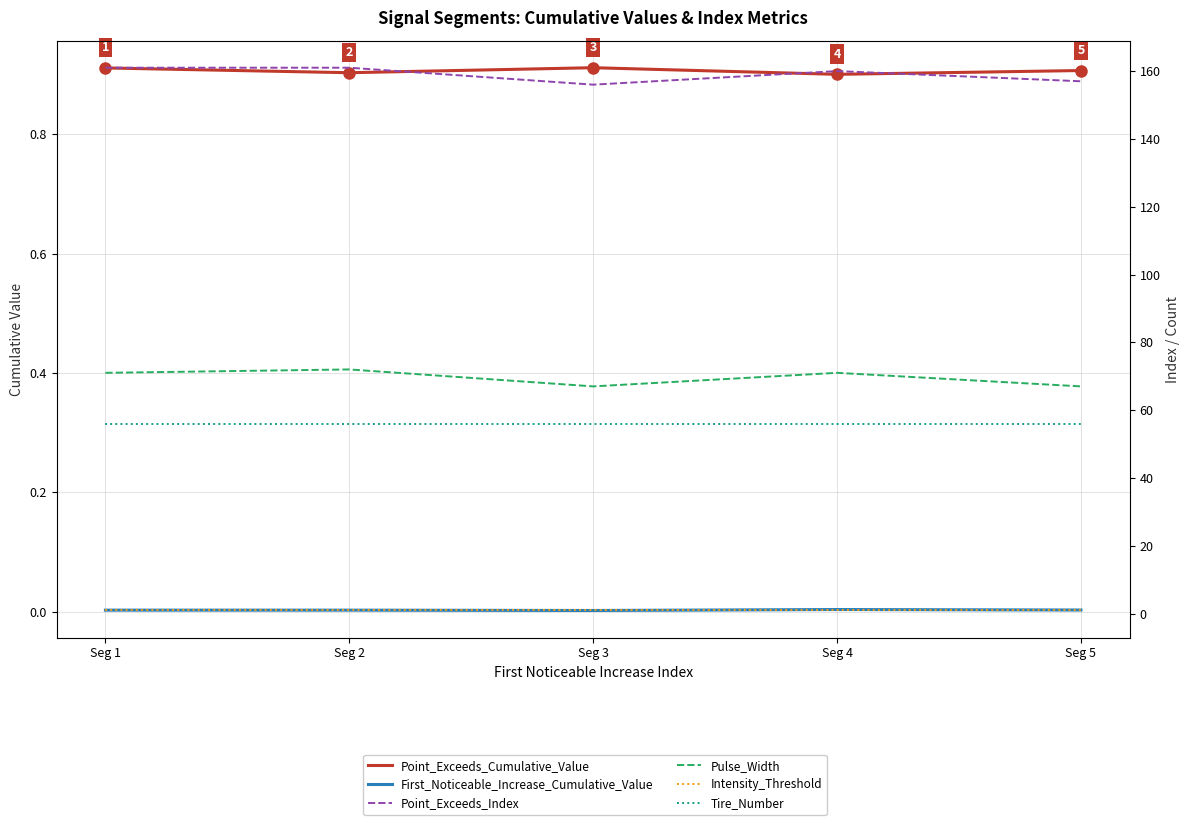

At Seg 1, list the series in order from largest to smallest.

Point_Exceeds_Index, Pulse_Width, Tire_Number, Point_Exceeds_Cumulative_Value, Intensity_Threshold, First_Noticeable_Increase_Cumulative_Value